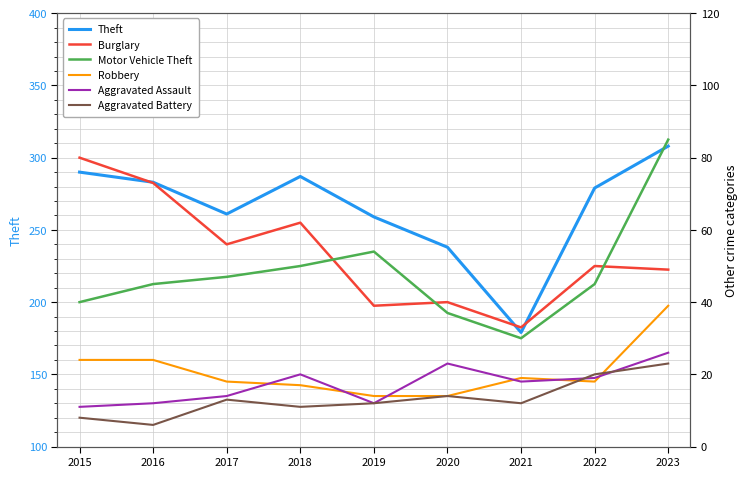

Reading right to left, list all the values displayed in this chart.

Theft: 2023=308	2022=279	2021=179	2020=238	2019=259	2018=287	2017=261	2016=283	2015=290
Burglary: 2023=49	2022=50	2021=33	2020=40	2019=39	2018=62	2017=56	2016=73	2015=80
Motor Vehicle Theft: 2023=85	2022=45	2021=30	2020=37	2019=54	2018=50	2017=47	2016=45	2015=40
Robbery: 2023=39	2022=18	2021=19	2020=14	2019=14	2018=17	2017=18	2016=24	2015=24
Aggravated Assault: 2023=26	2022=19	2021=18	2020=23	2019=12	2018=20	2017=14	2016=12	2015=11
Aggravated Battery: 2023=23	2022=20	2021=12	2020=14	2019=12	2018=11	2017=13	2016=6	2015=8